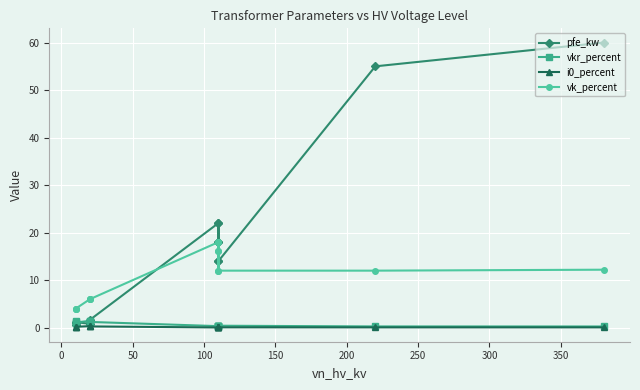

The vk_percent series shows 8.9 at 200. True or false?

False